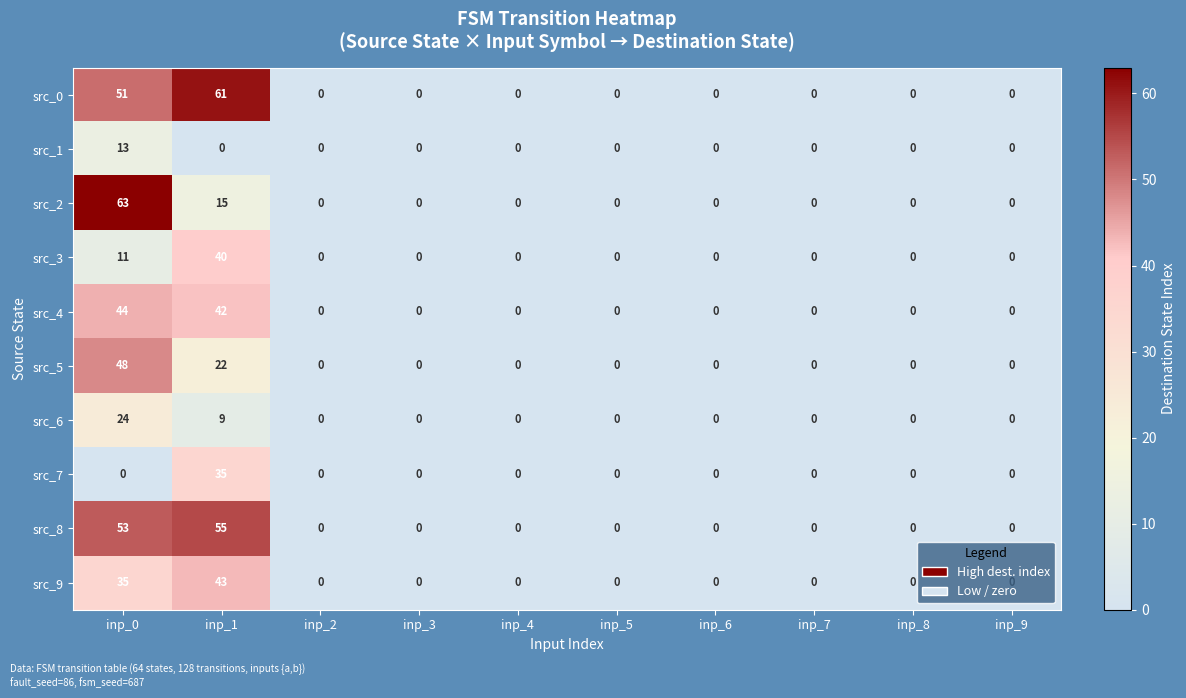

How many categories are shown in the chart?

10